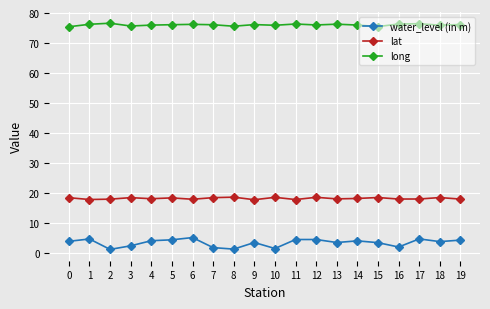

True or false: water_level (in m) and lat intersect in this chart.

False